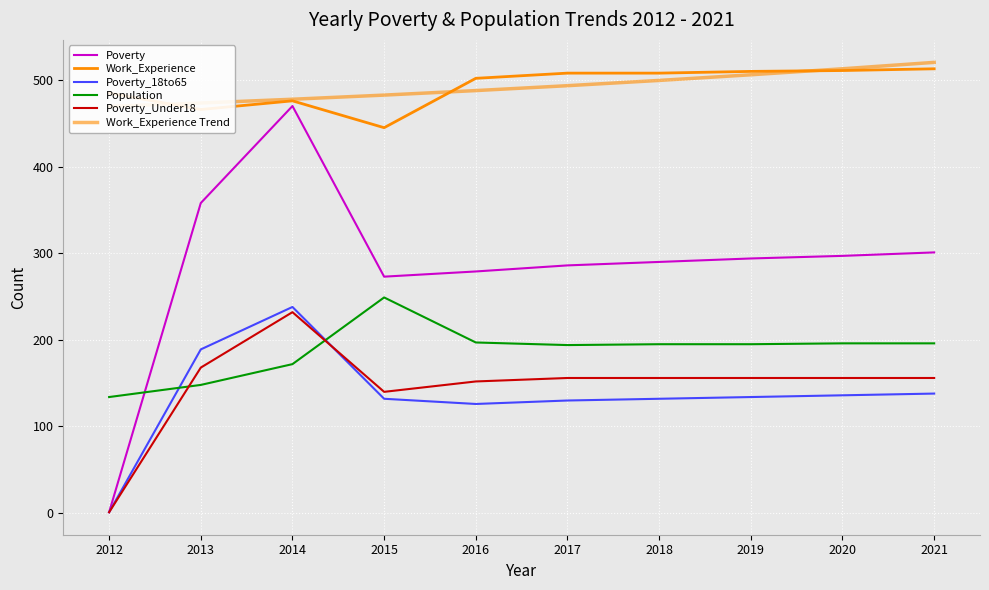

True or false: Work_Experience Trend and Poverty_Under18 cross at least once.

False